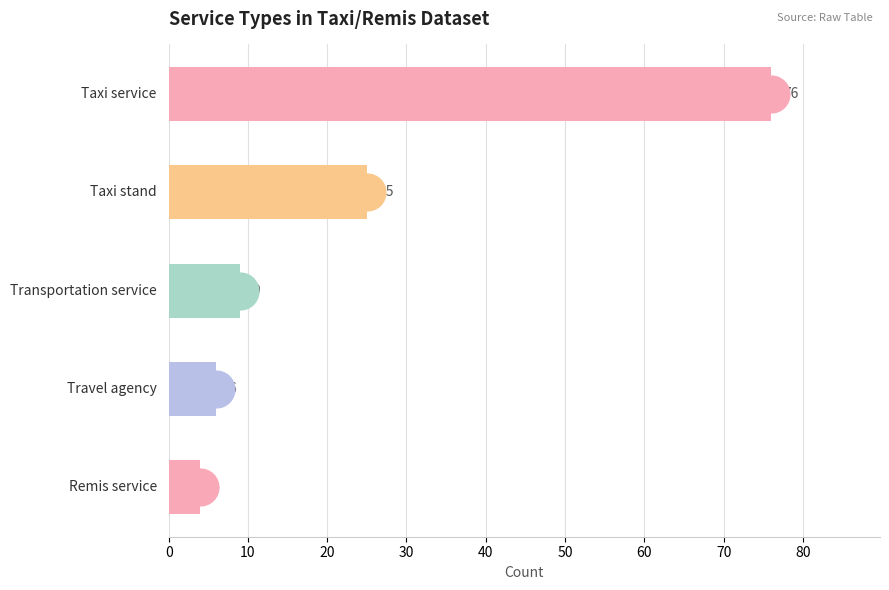

What is the ratio of the value at 40 to the value at 20?

0.4